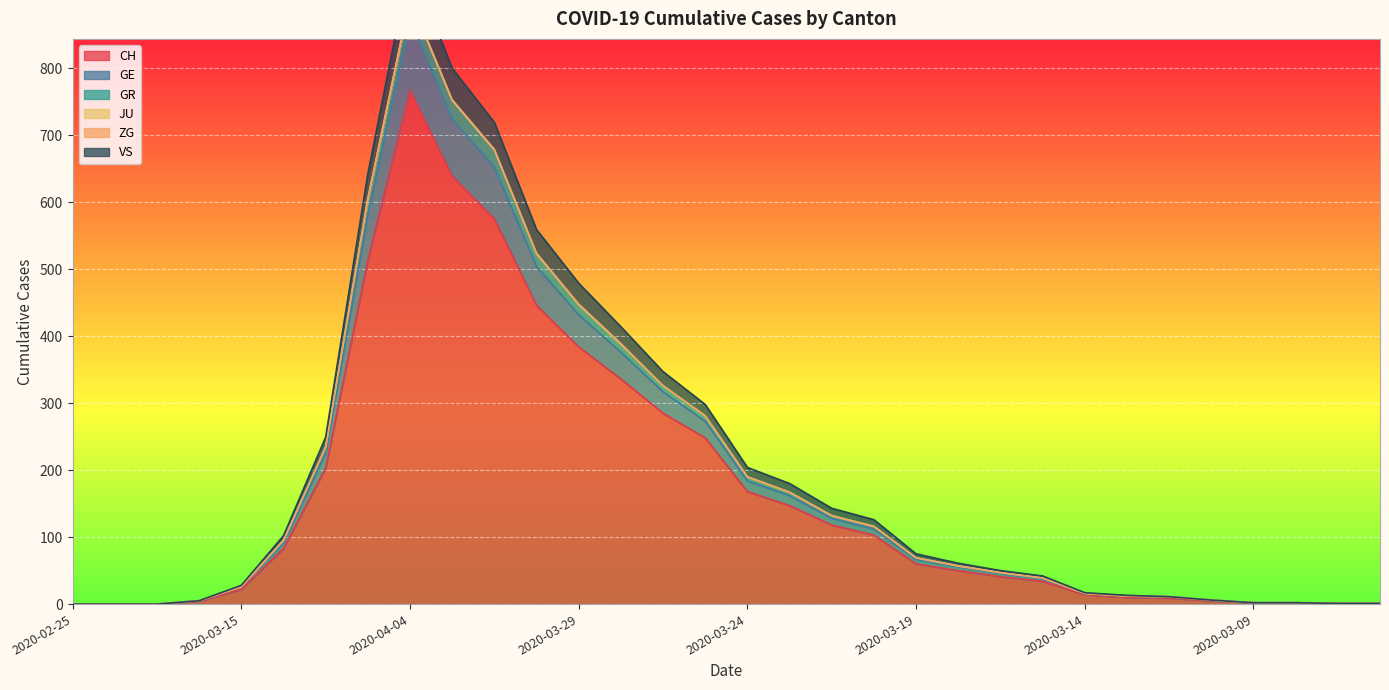

How many values in CH are above zero?

29